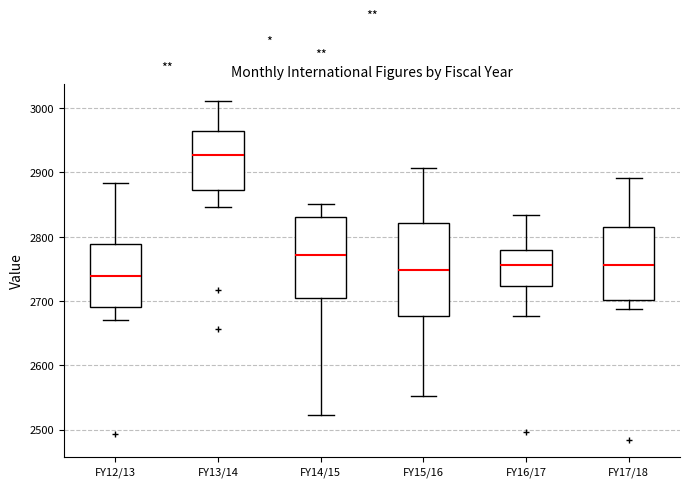

Where does the lower whisker of the box for FY15/16 end on the y-axis? The values are not printed on the chart, so give them approximately, as read against the axis.

2550